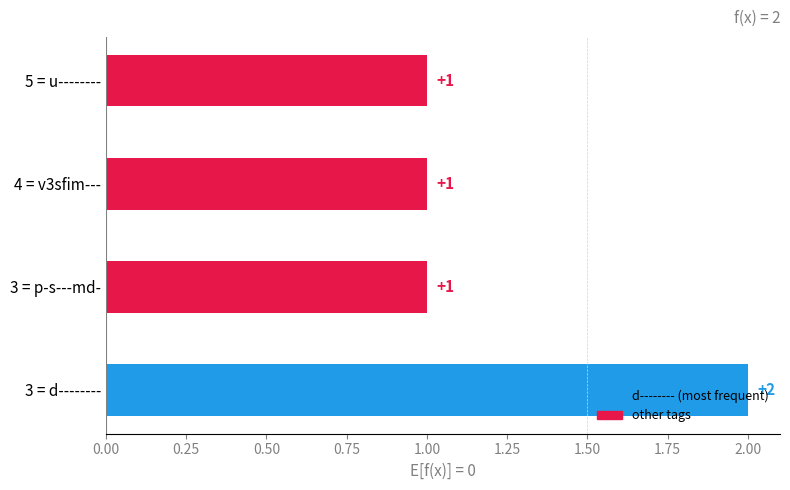

What is the sum of all values?

5